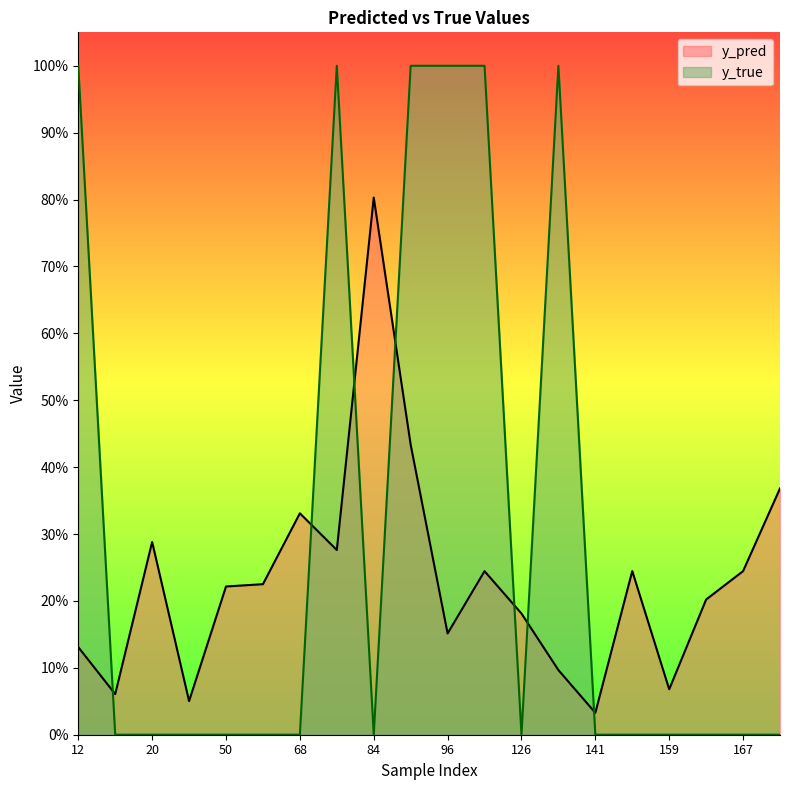

Which label corresponds to the largest value in the chart?

12